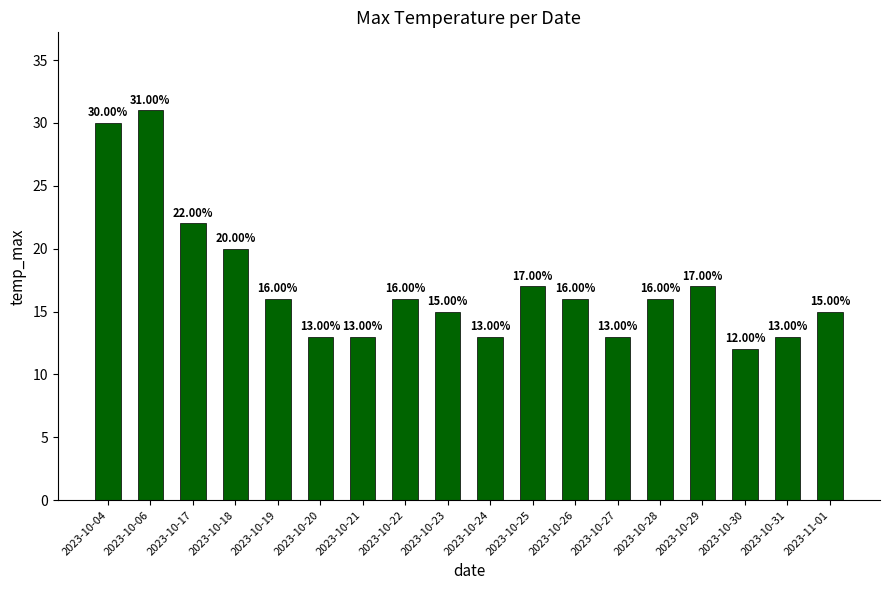

Which category has the lowest value across all series?

2023-10-30